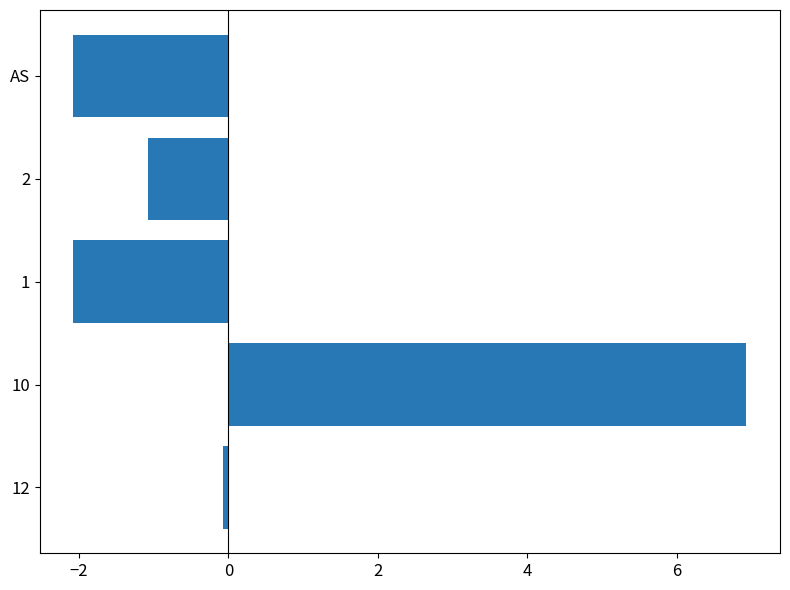

True or false: the data shows -0.1 at 12.

False